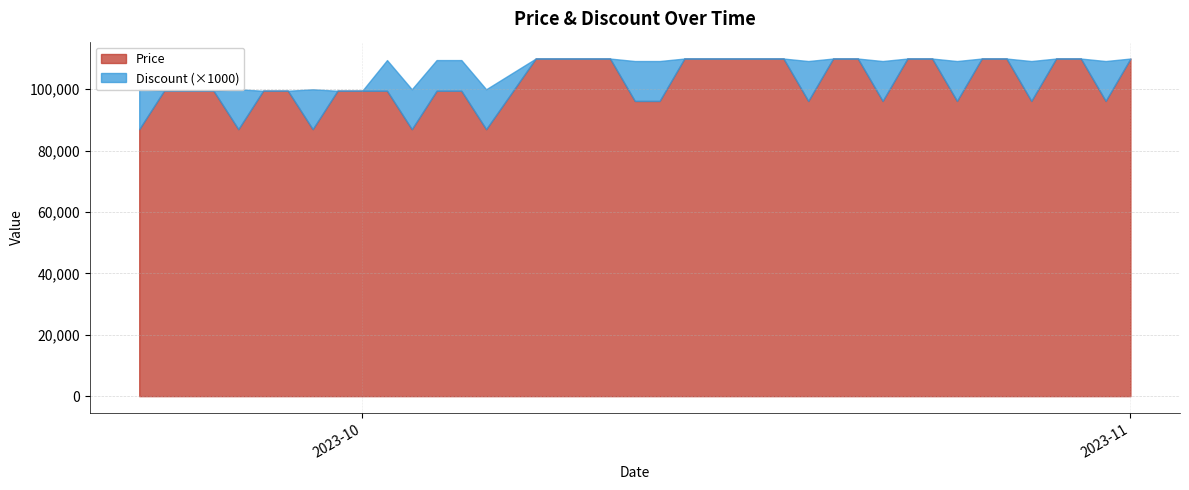

List the series in order of their peak value, highest first.

Price, Discount